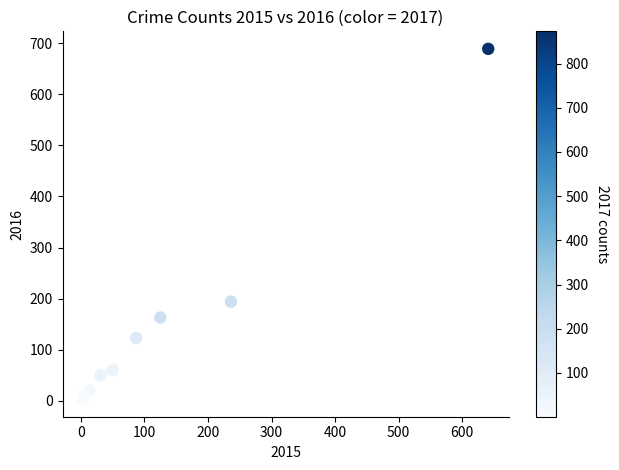

What Y value in the scatter plot is closest to 346?

194